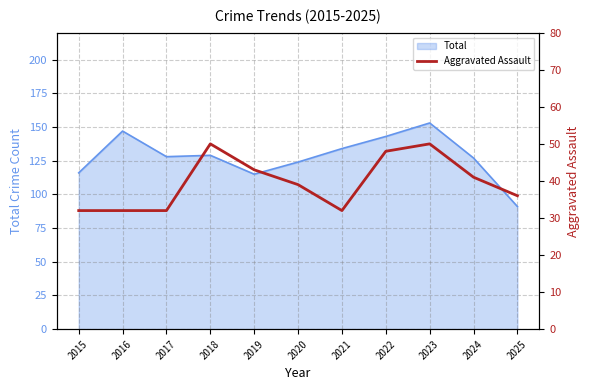

Count the values in the range 32 to 48.

9